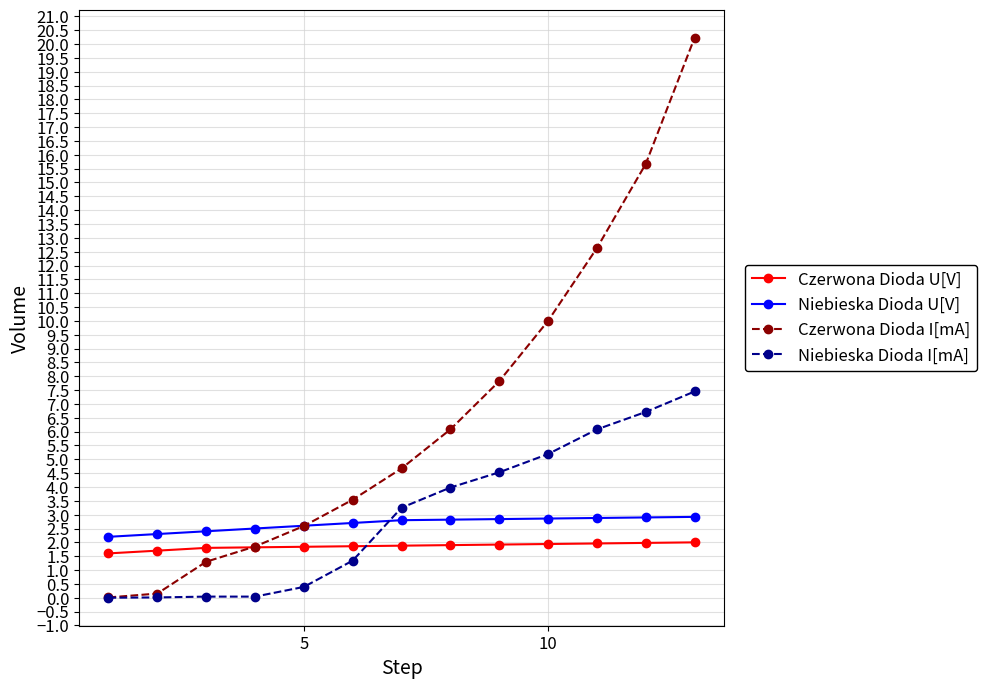

How many intersections are there between Niebieska Dioda U[V] and Niebieska Dioda I[mA]?

1